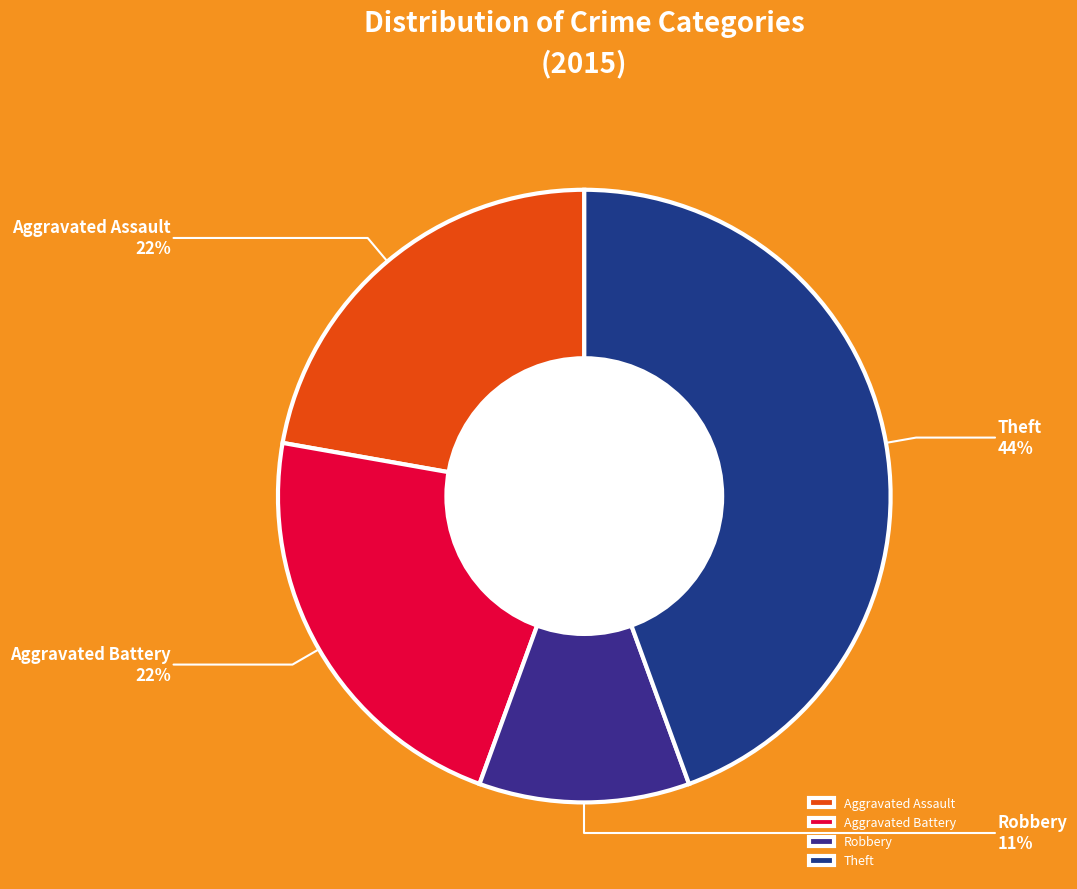

Combined, do Aggravated Battery and Robbery account for over 50%?

No